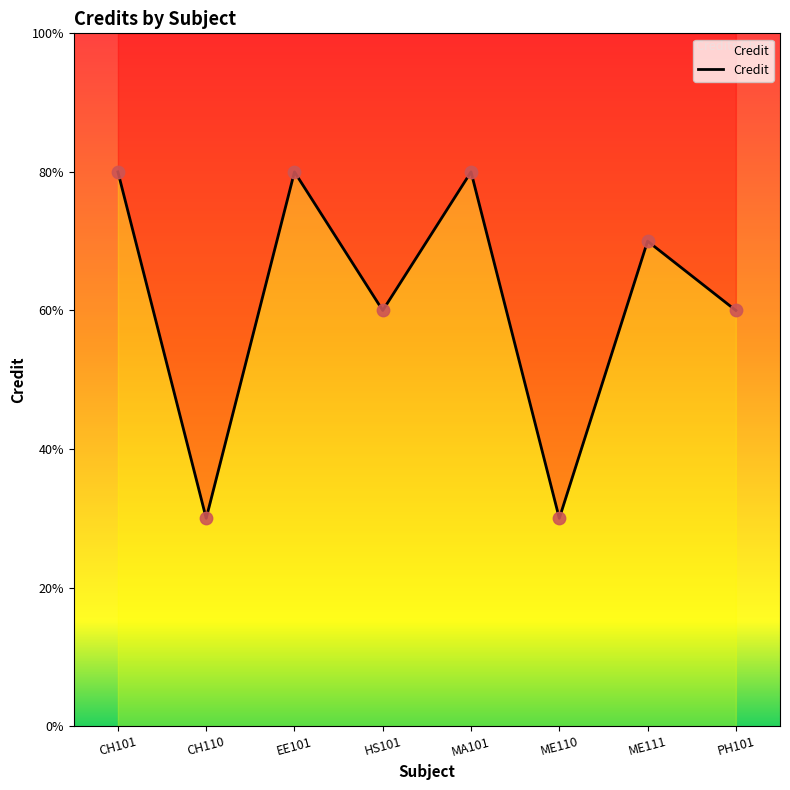

Approximately how many times larger is the value at EE101 compared to HS101?

1.3